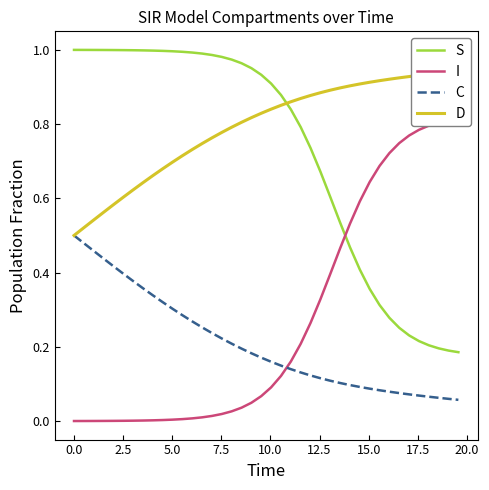

Which series has the widest spread of values?

I